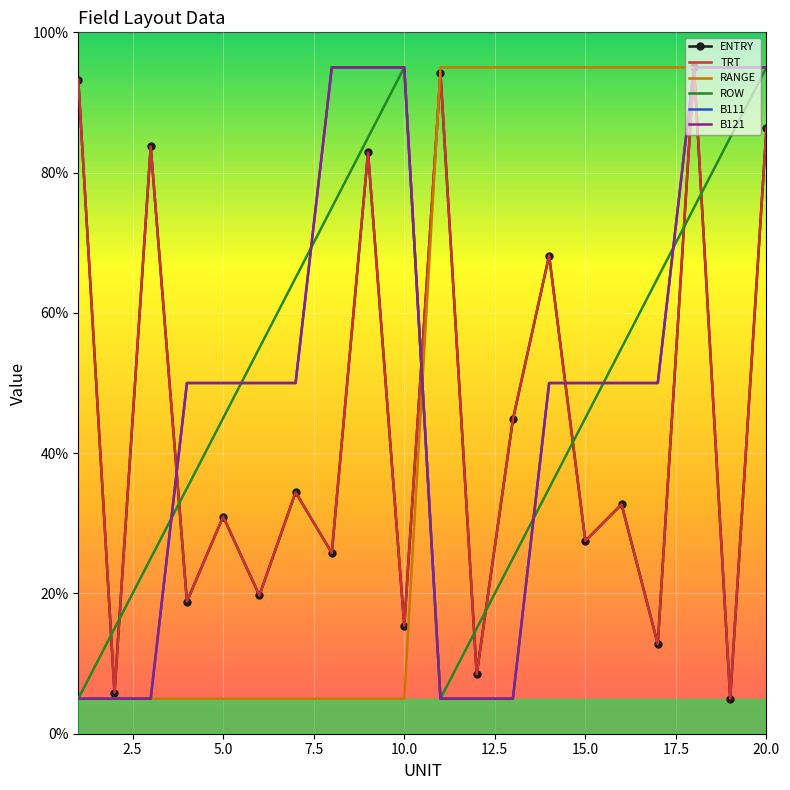

What is the value of the ROW point at the 13th from the left?

25.0